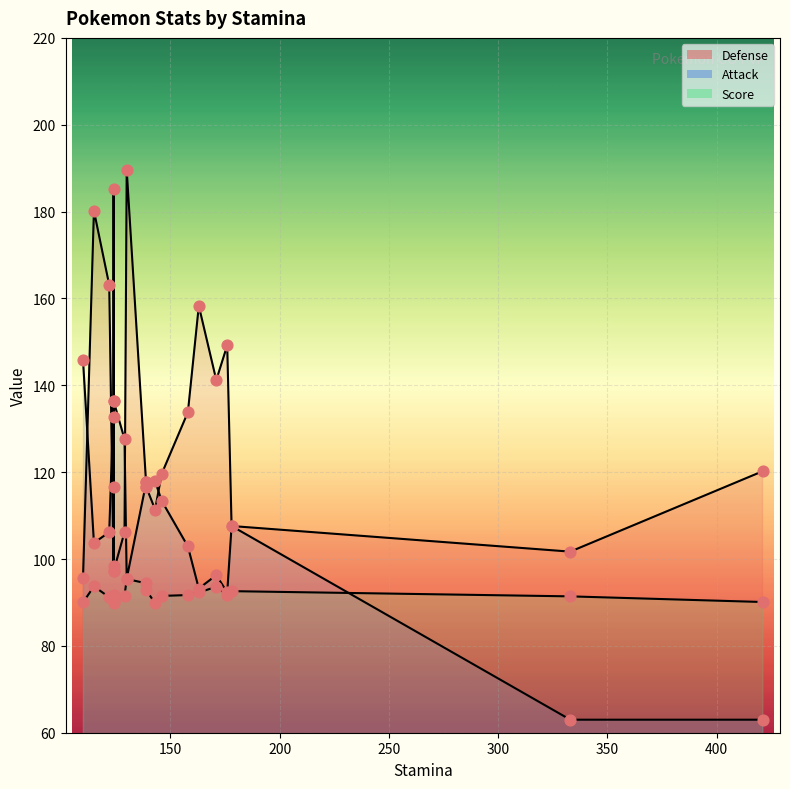

Which series reaches the maximum Y coordinate?

Defense